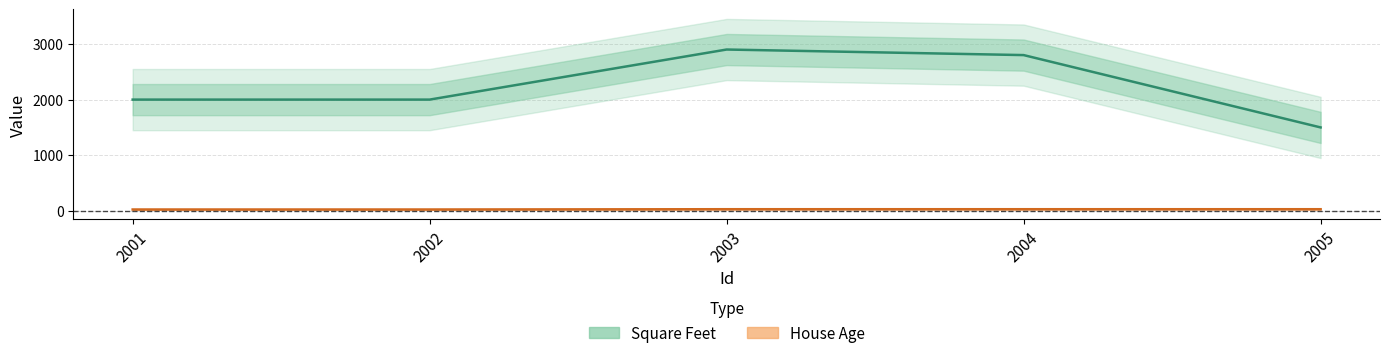

The House Age series shows 30 at 2004. True or false?

True